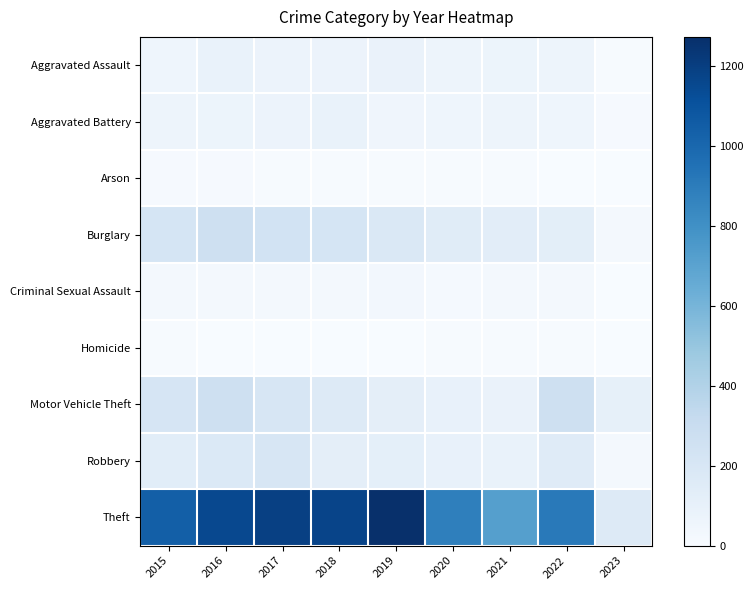

At how many categories does at least one series exceed 497?

8